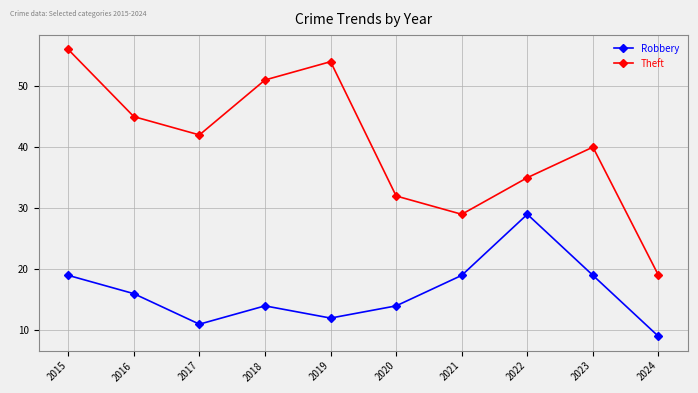

Does the chart display data point markers on the line(s)?

Yes